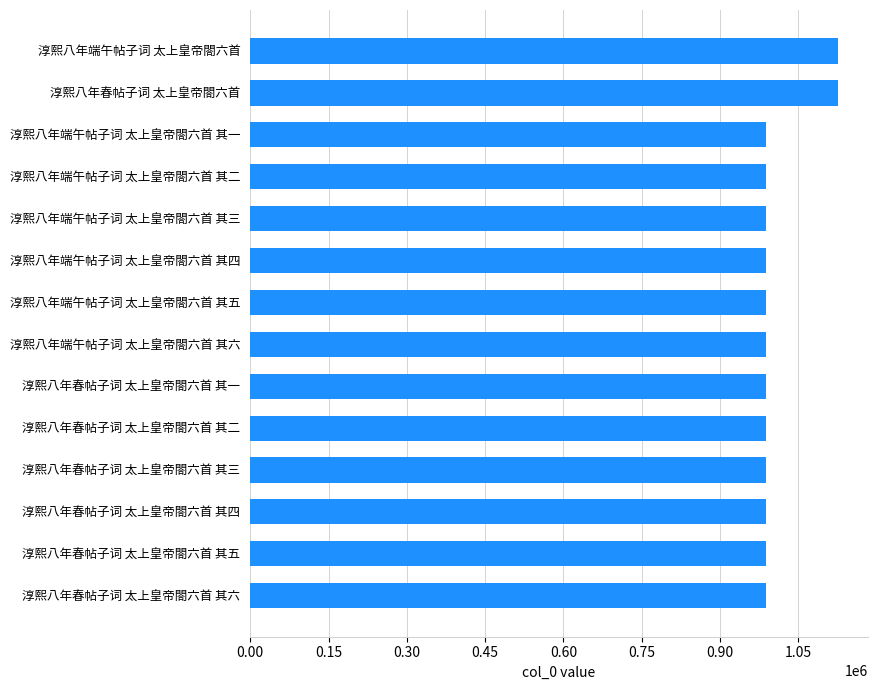

The value at 淳熙八年端午帖子词 太上皇帝閤六首 其二 is 988166. True or false?

True